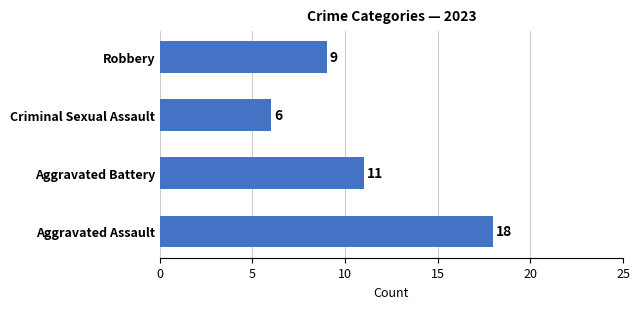

Is it true that the value at Robbery is 12?

False